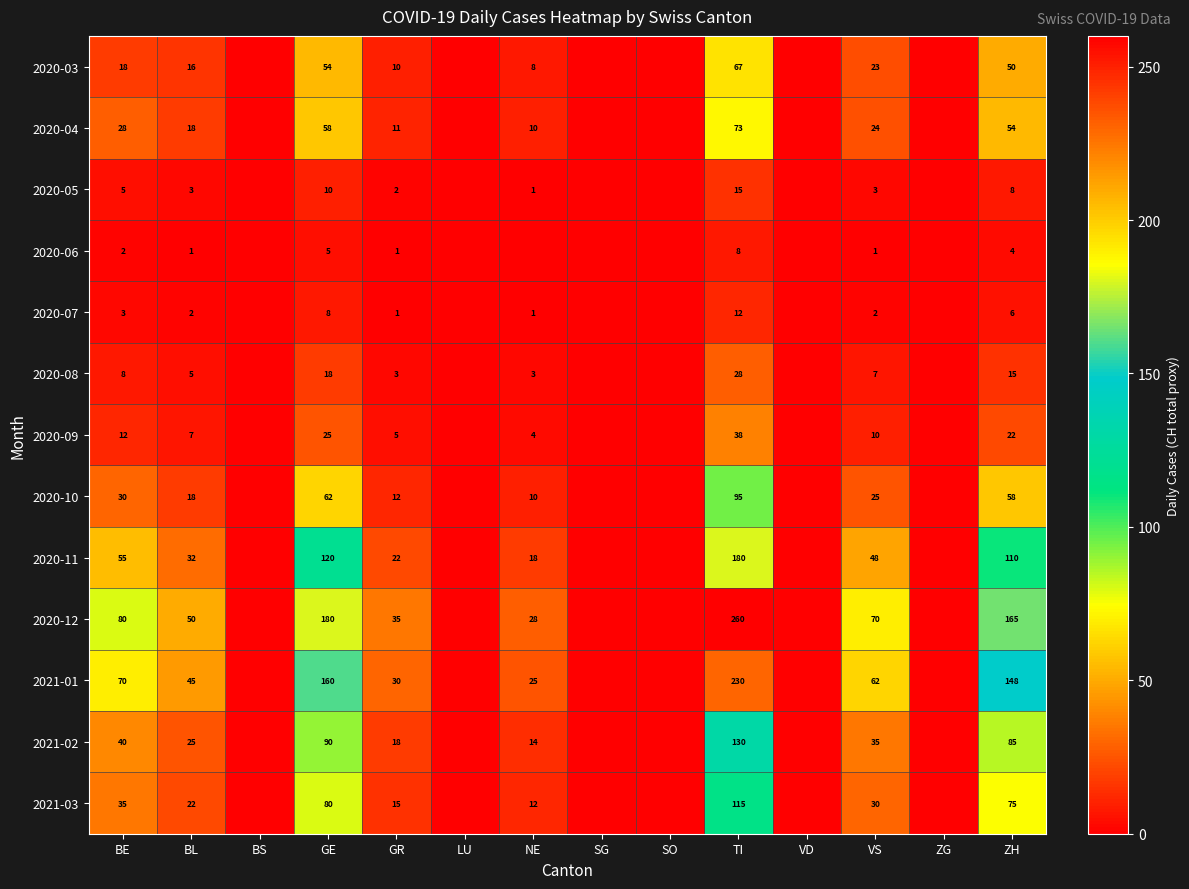

True or false: 2020-07 has a value of 2 at NE.

False